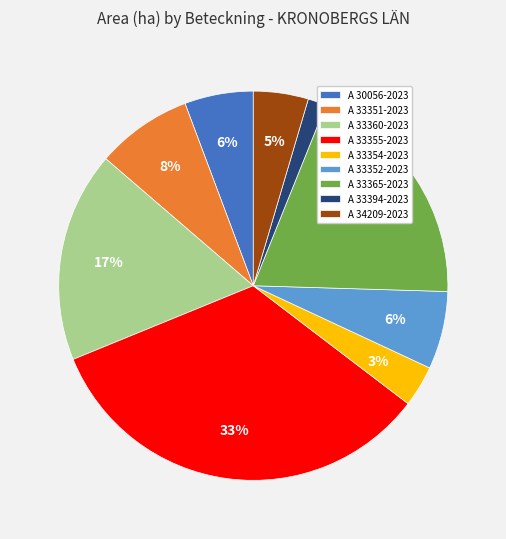

Is the sum of A 33354-2023 and A 33360-2023 greater than half?

No